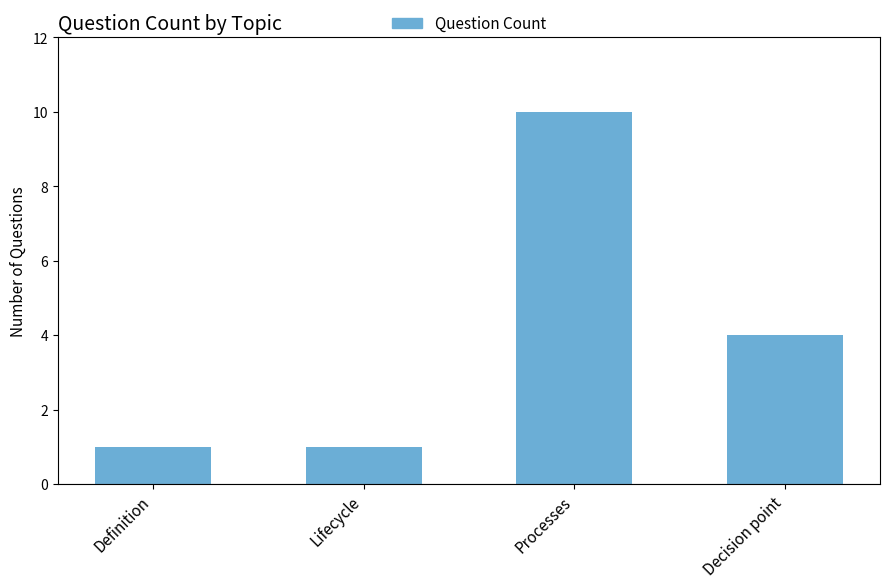

Reading left to right, transcribe all the data shown in this chart.

Definition=1	Lifecycle=1	Processes=10	Decision point=4